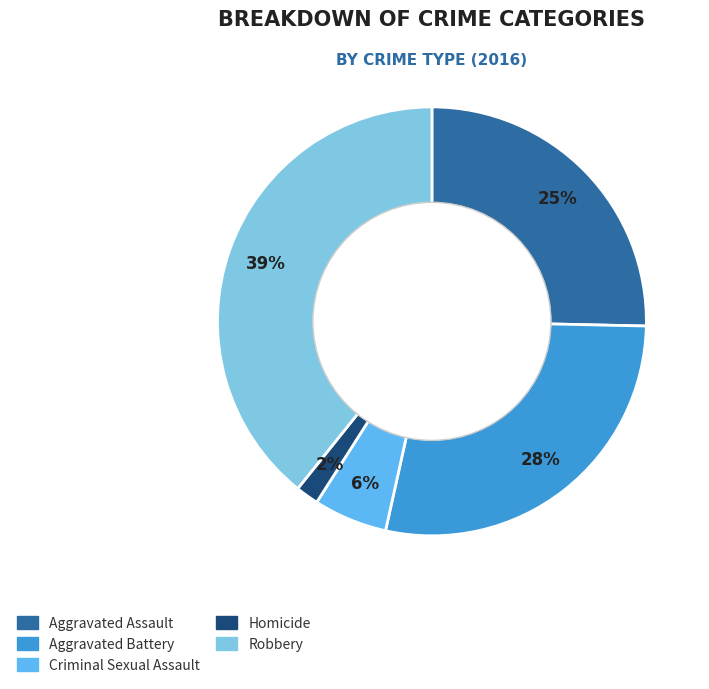

Is the sum of Criminal Sexual Assault and Homicide greater than half?

No